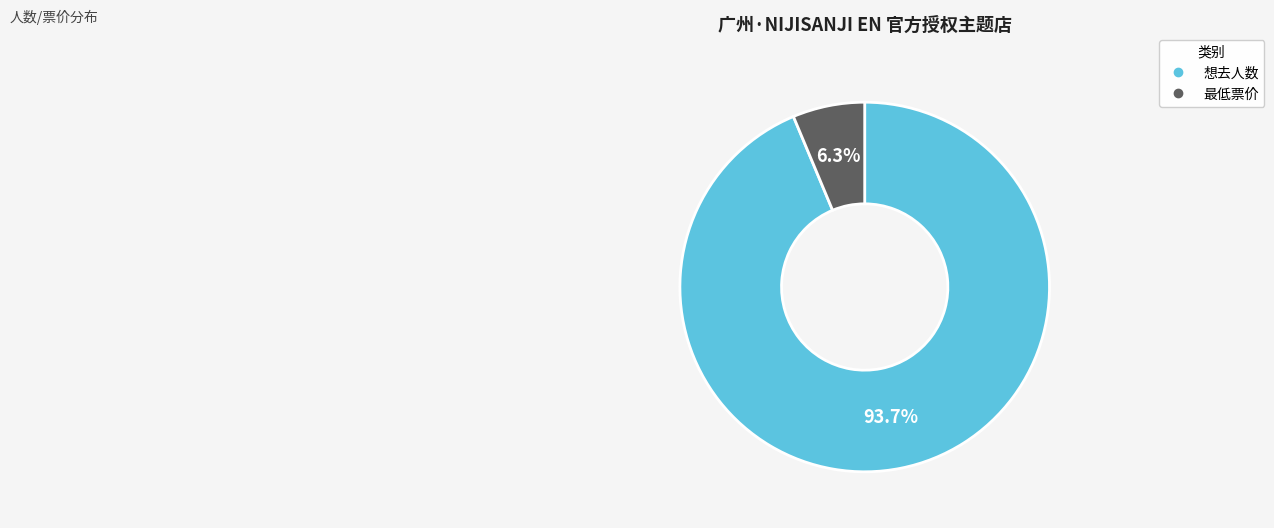

To the nearest percent, what is the difference between the largest and smallest slice percentages?

87%